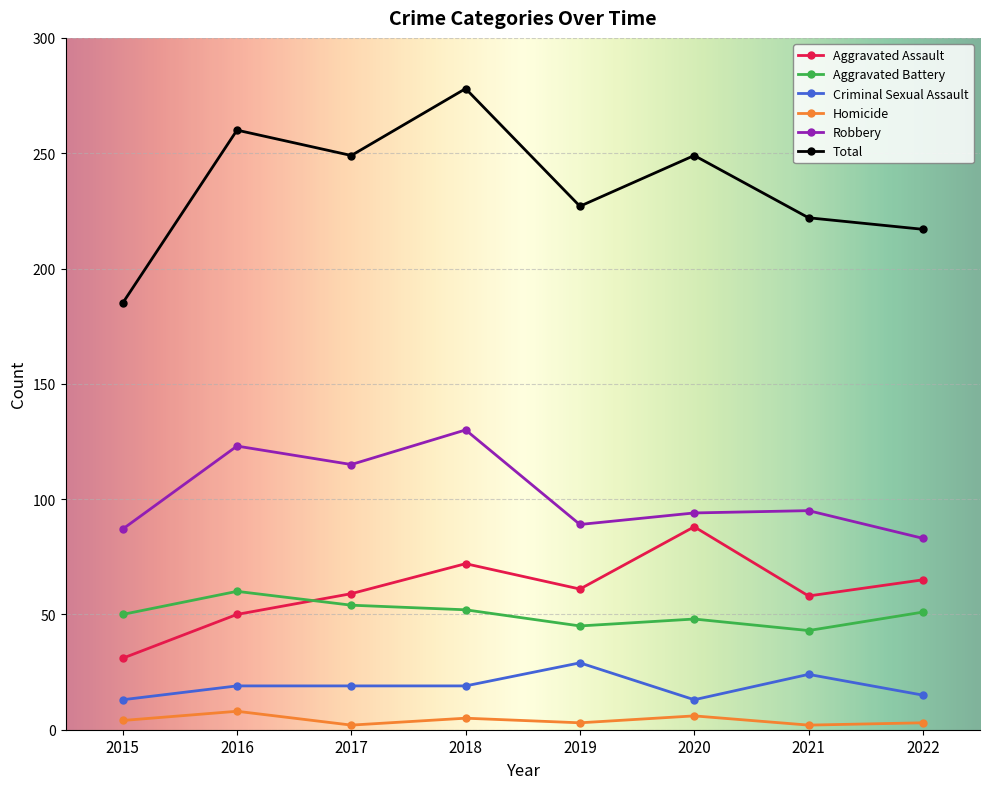

At which label does Aggravated Assault reach its minimum?

2015